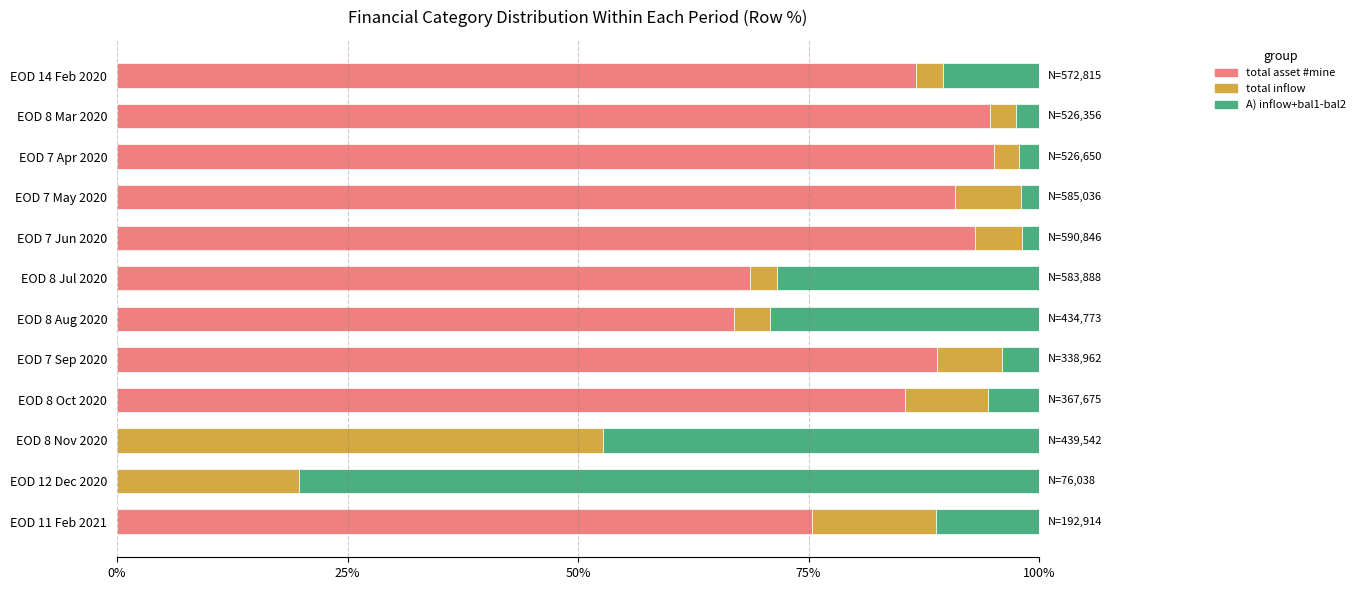

What is the total value across all series at EOD 8 Mar 2020?

100.0